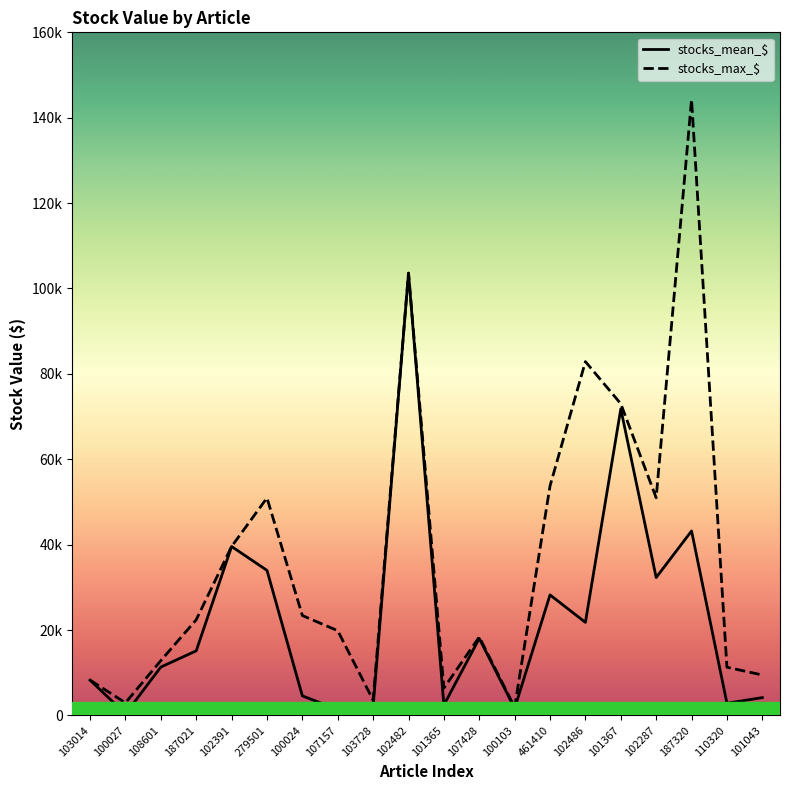

Does the chart have visible grid lines?

No